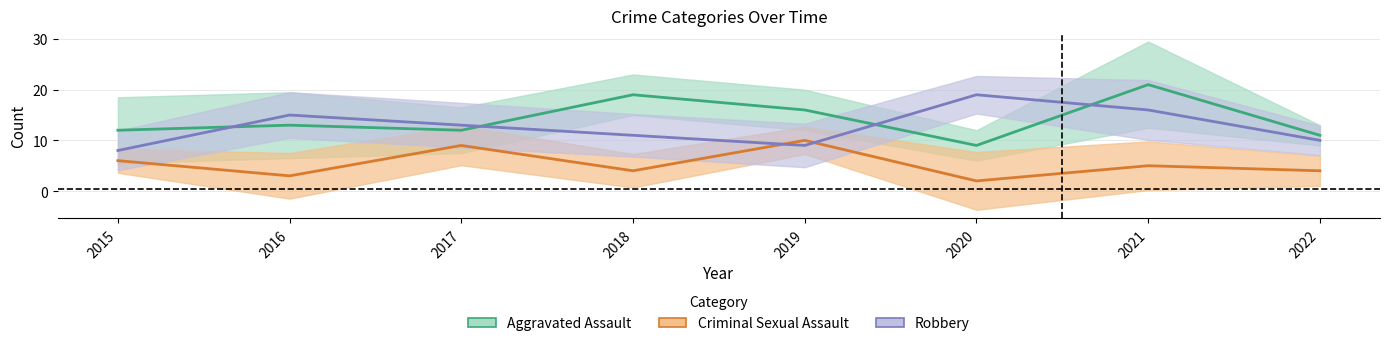

The Robbery series shows 13 at 2017. True or false?

True